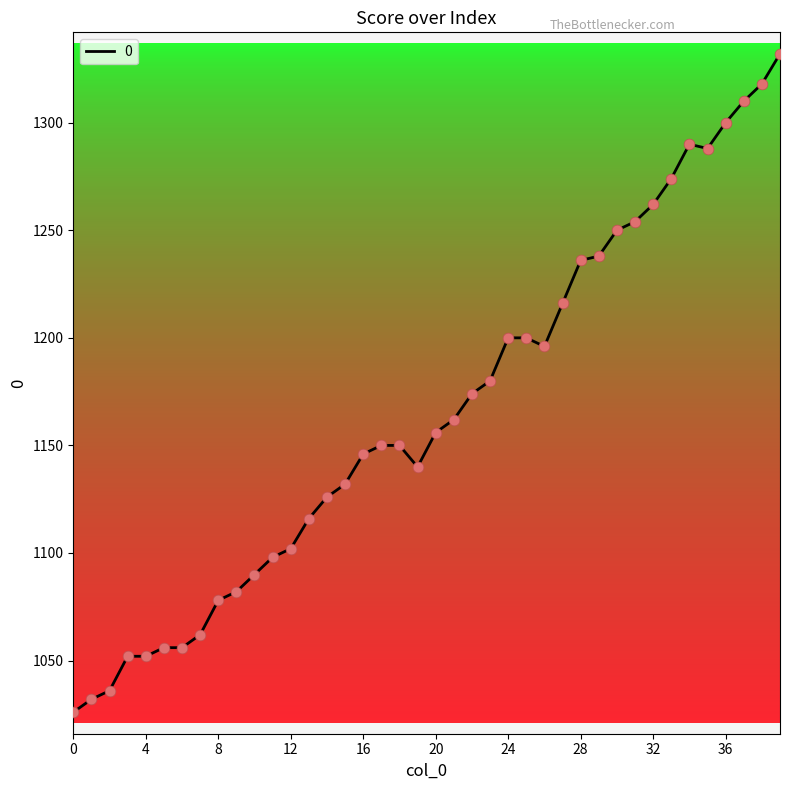

What is the difference between the maximum and minimum values?

306